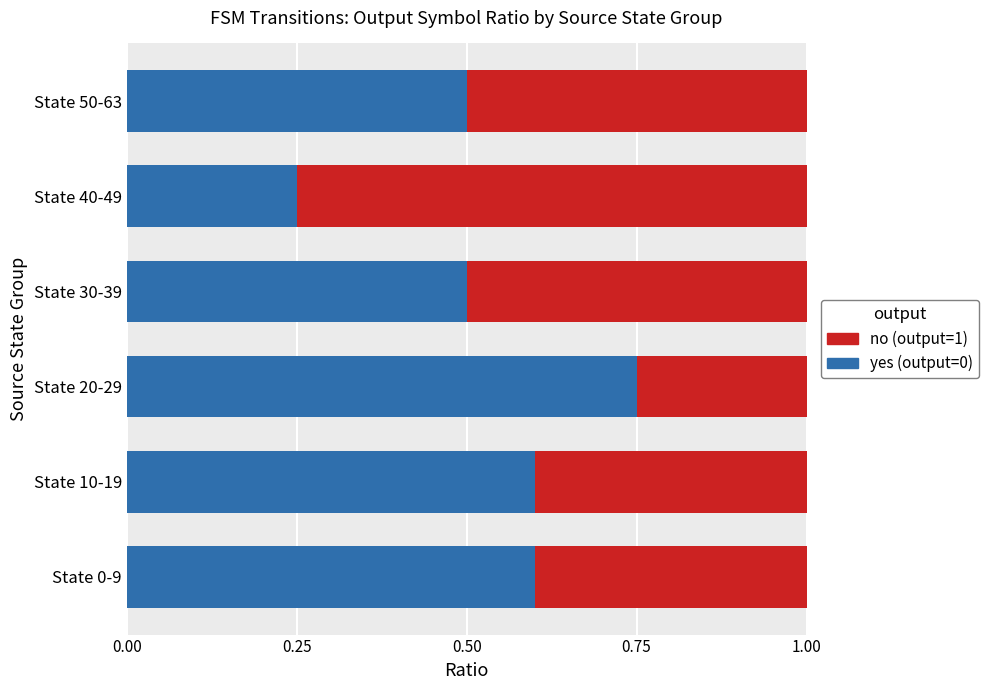

What is the total value across all series at State 10-19?

1.0